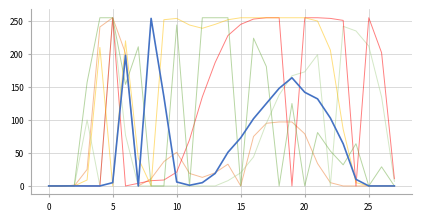

How many lines are shown in the chart?

6